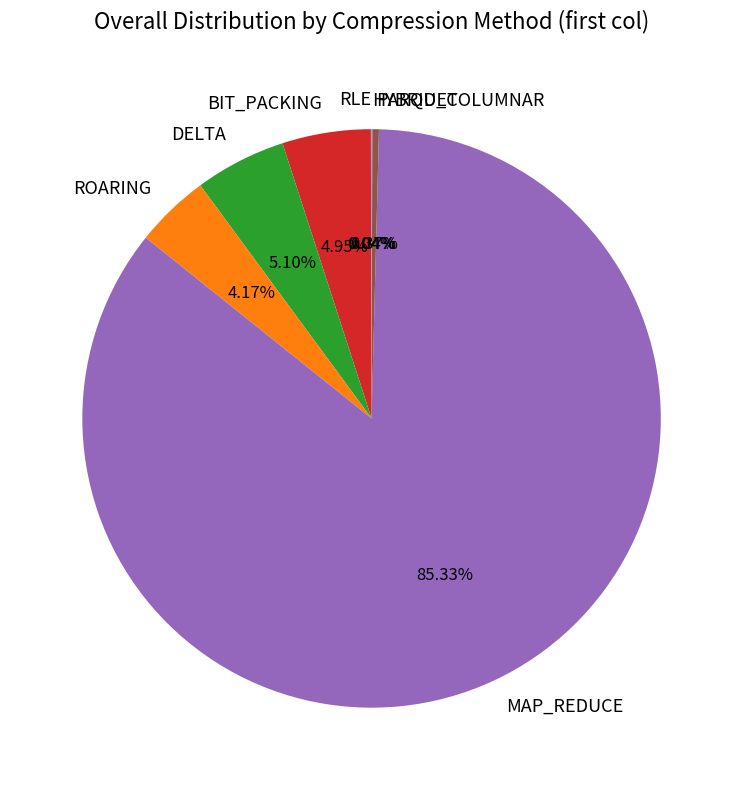

Is the sum of ROARING and DELTA greater than half?

No